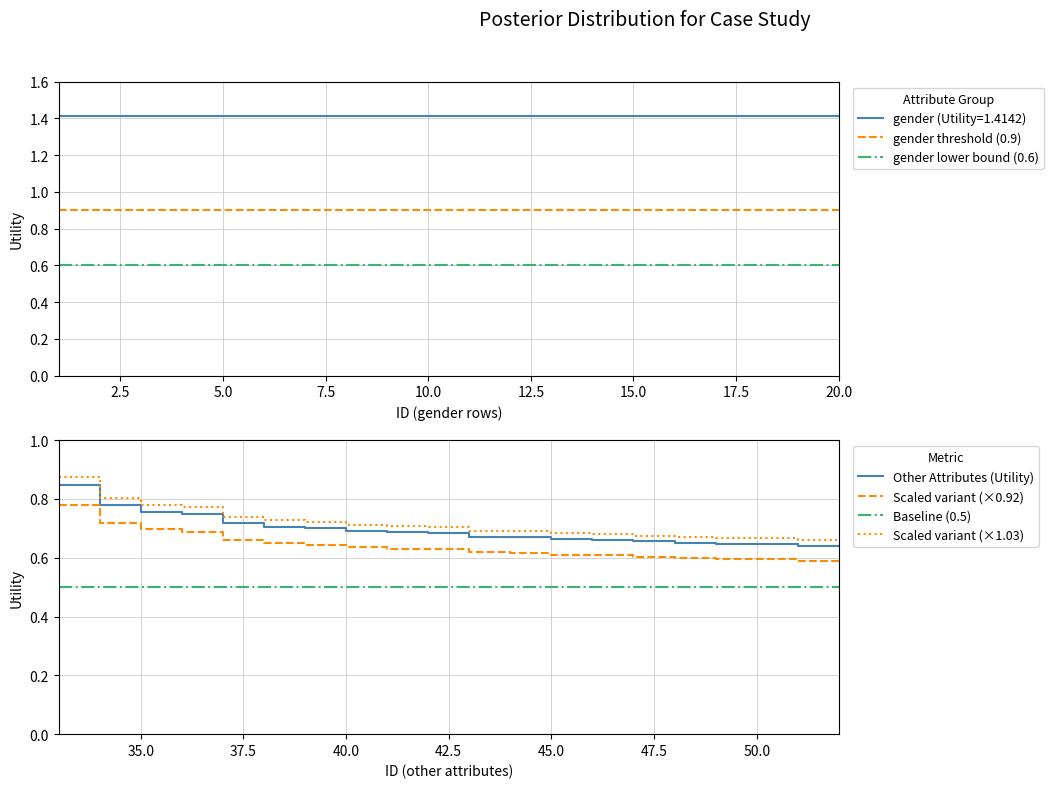

True or false: gender lower bound (0.6) has a value of 0.6 at 10.0.

True